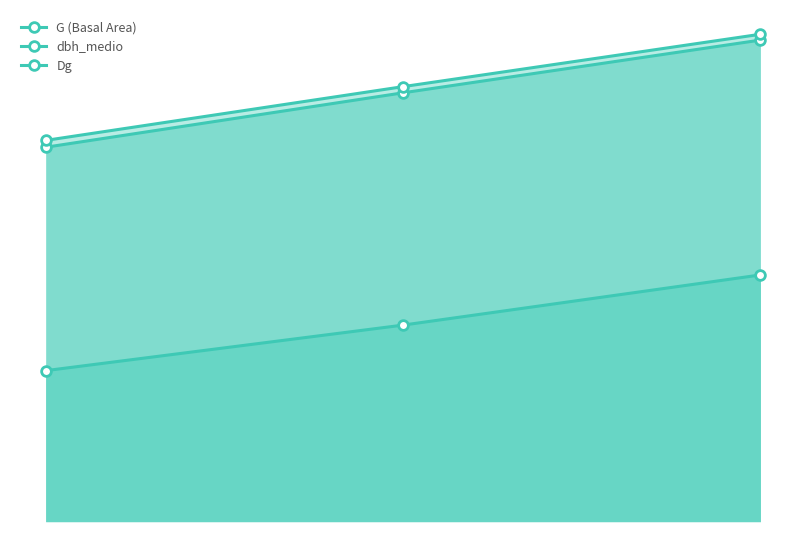

Does the chart have visible grid lines?

No